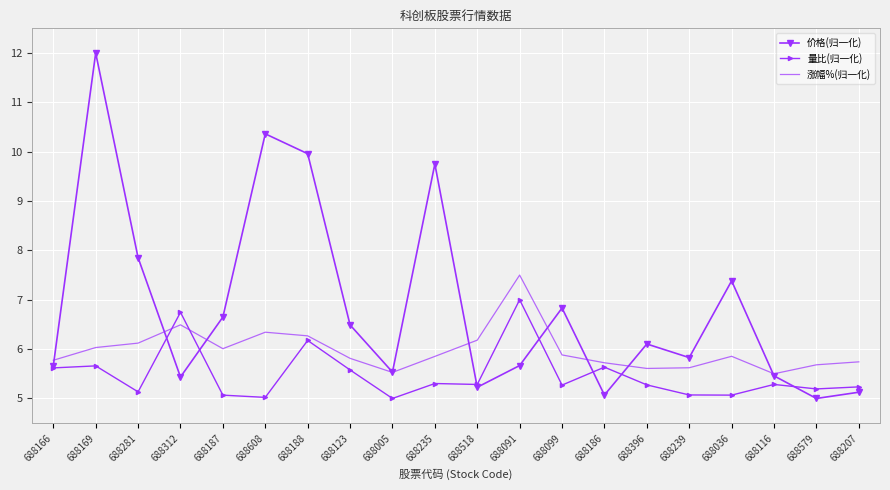

True or false: 价格(归一化) has a value of 9.7 at 688396.

False